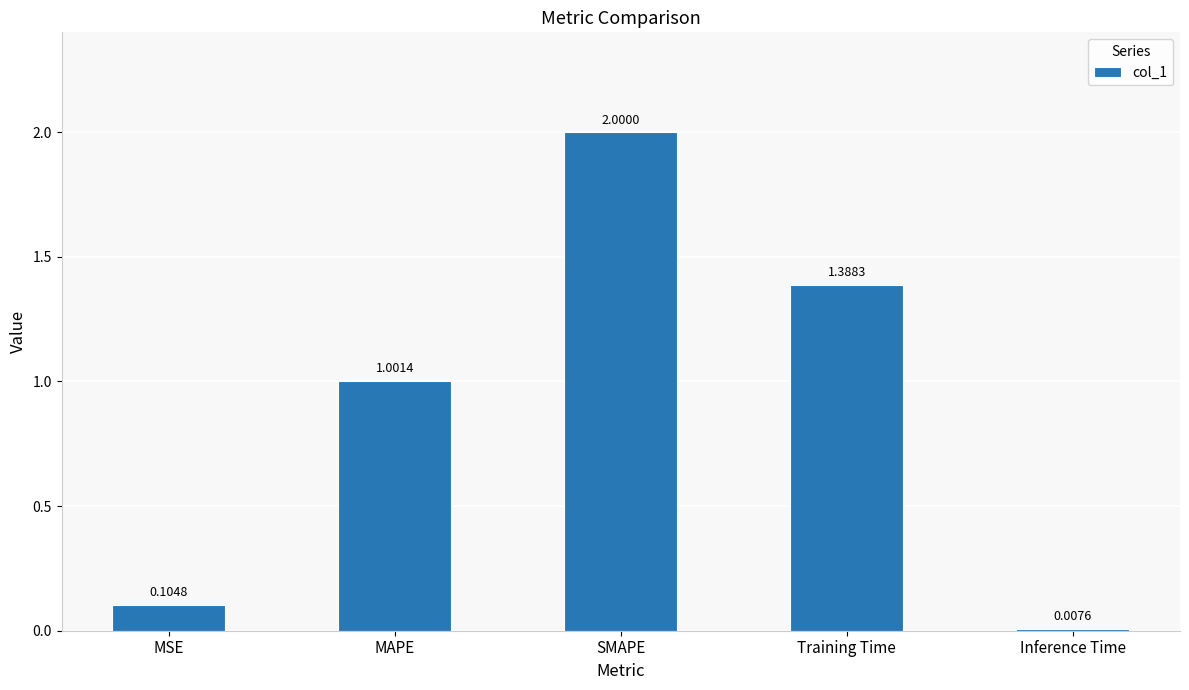

Count the number of values greater than 1.

3